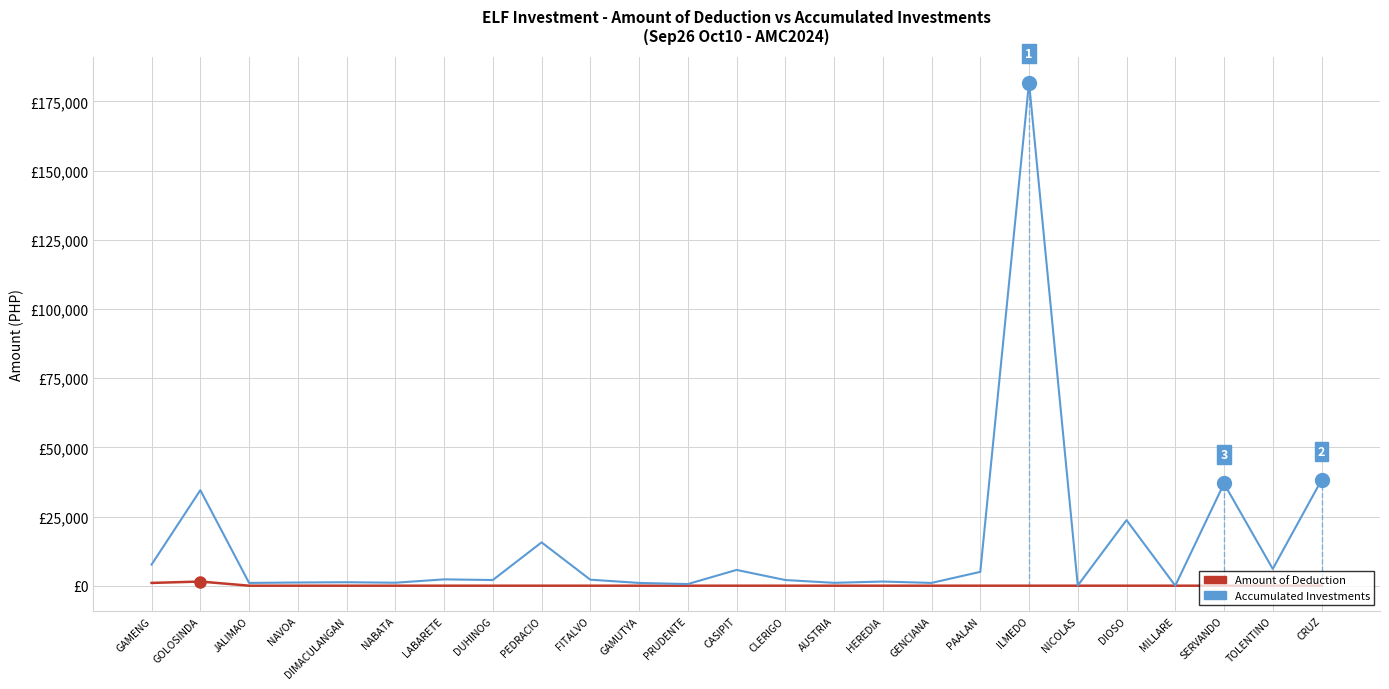

At which label does Accumulated Investments first exceed 2049?

GAMENG